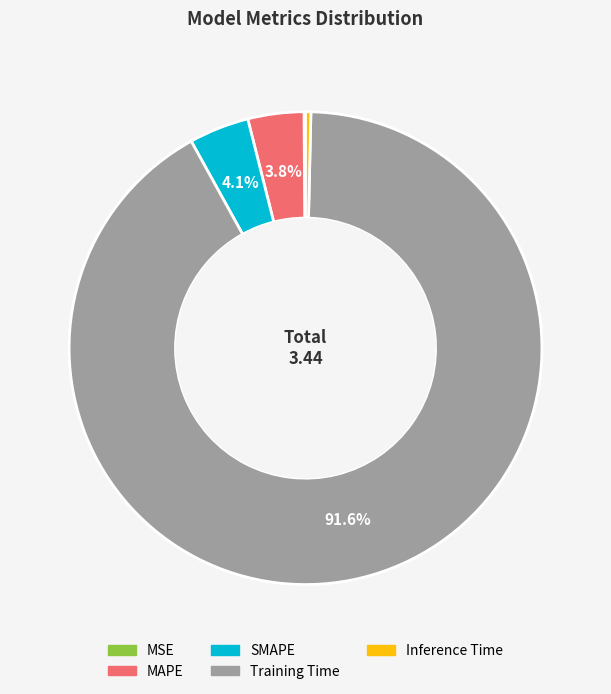

Which has a higher value, MAPE or Inference Time?

MAPE